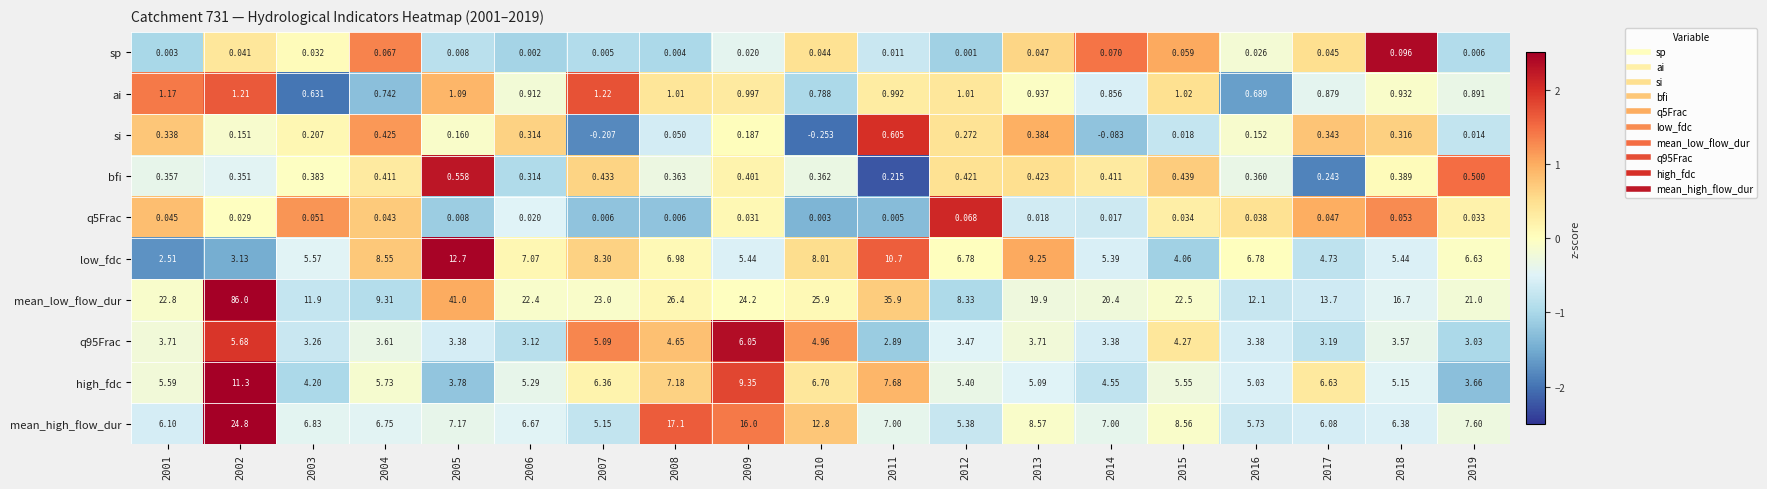

Which series changed the most between 2015 and 2018?

mean_low_flow_dur